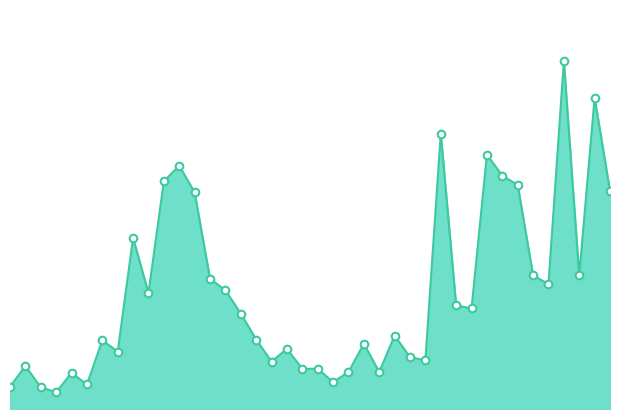

Is this an area chart (filled region under the line)?

Yes